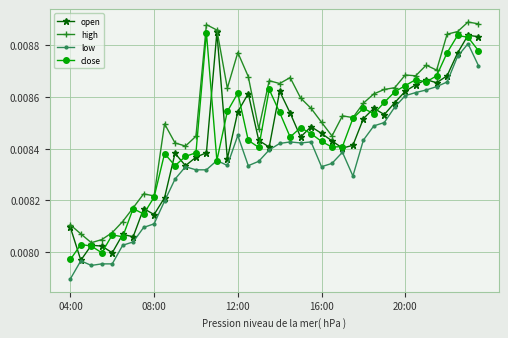

True or false: close has more than 0 interior local peaks.

True